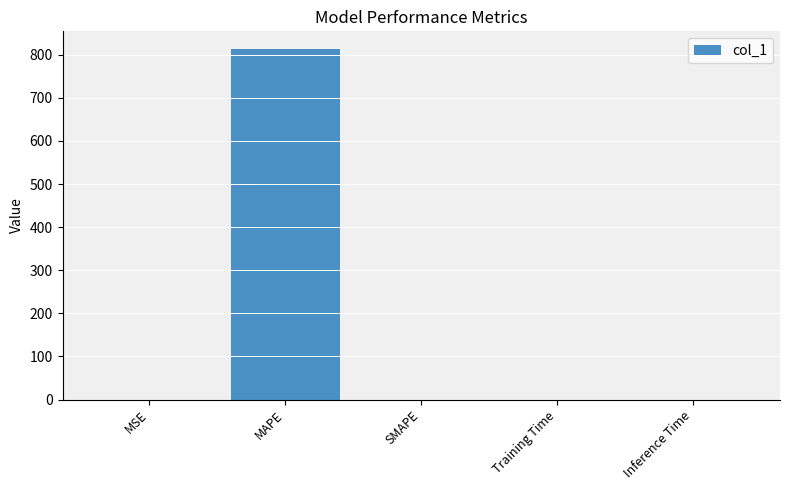

At which category does the chart reach its peak across all series?

MAPE